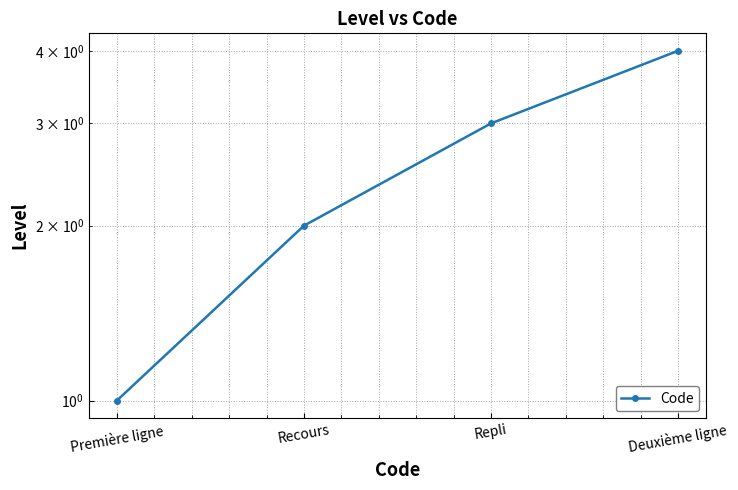

True or false: the data shows 1 at Première ligne.

True